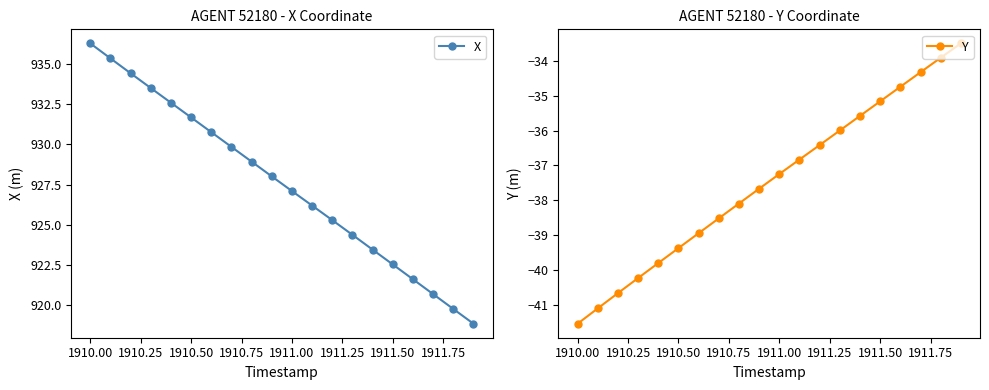

At how many categories does at least one series exceed 755?

20